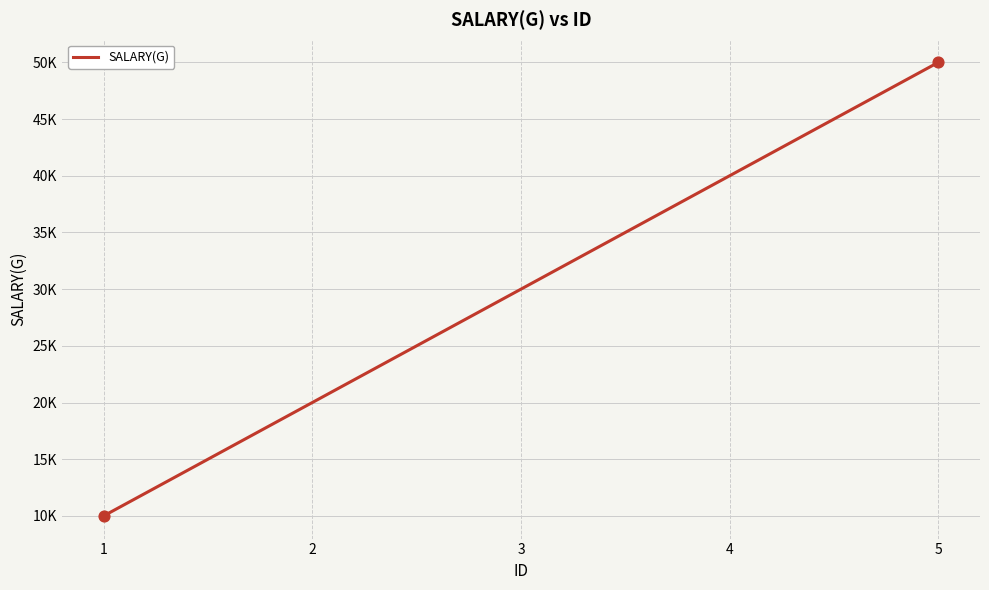

What is the change in value from 1 to 5?

+40